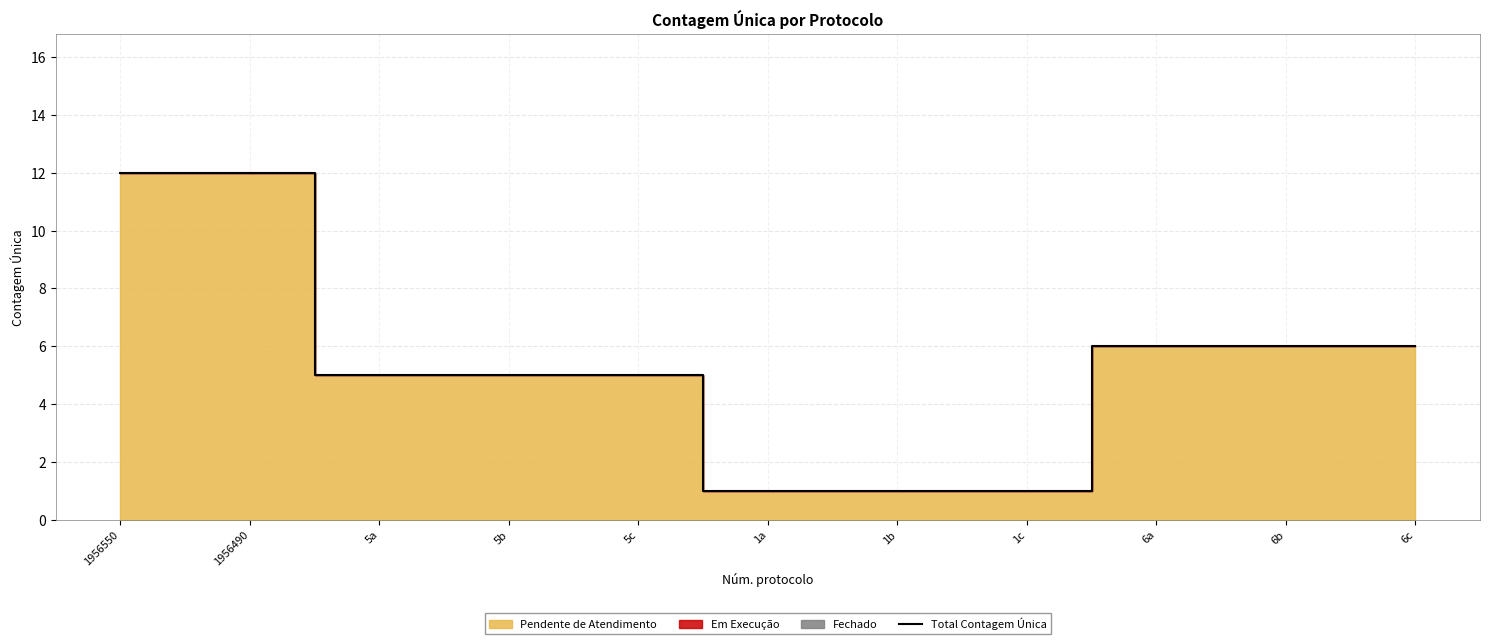

Rank the categories by value from highest to lowest.

1956550, 1956490, 6a, 6b, 6c, 5a, 5b, 5c, 1a, 1b, 1c